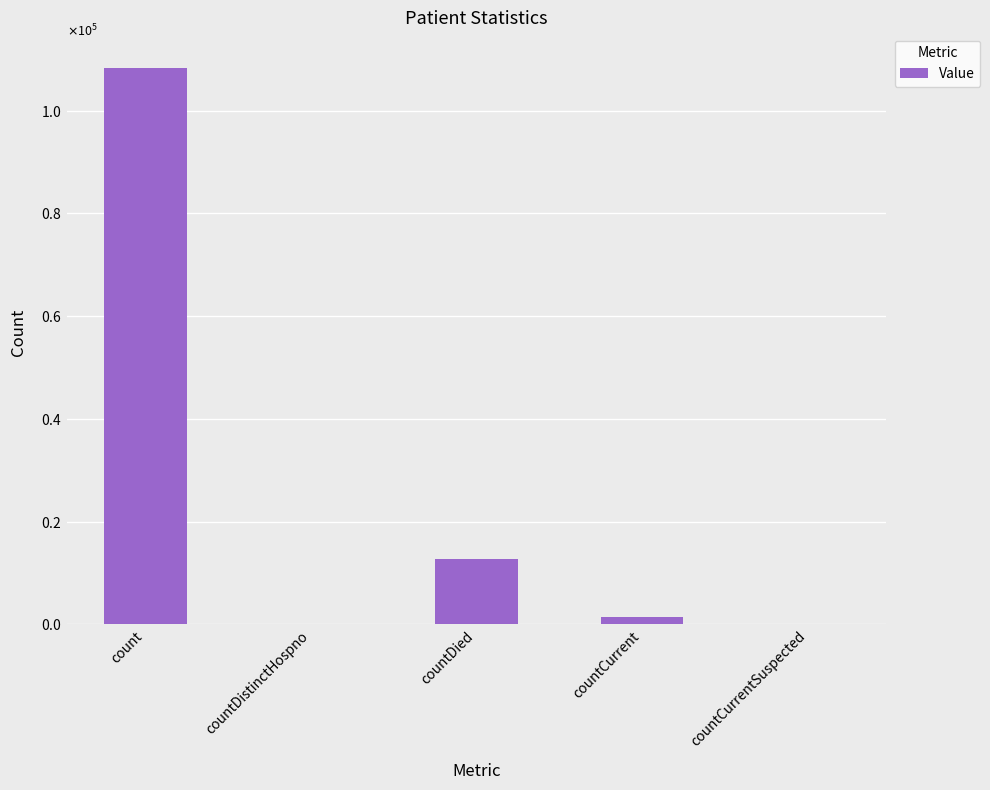

What is the sum of the values at count and countDistinctHospno?

108199